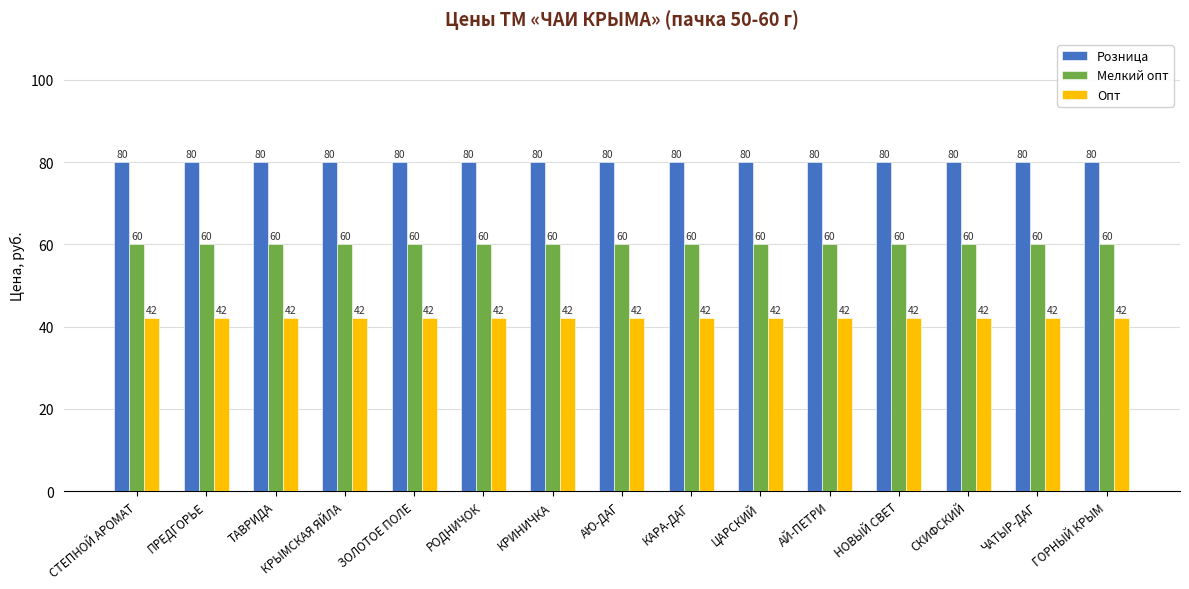

What is the highest value of the Розница series?

80